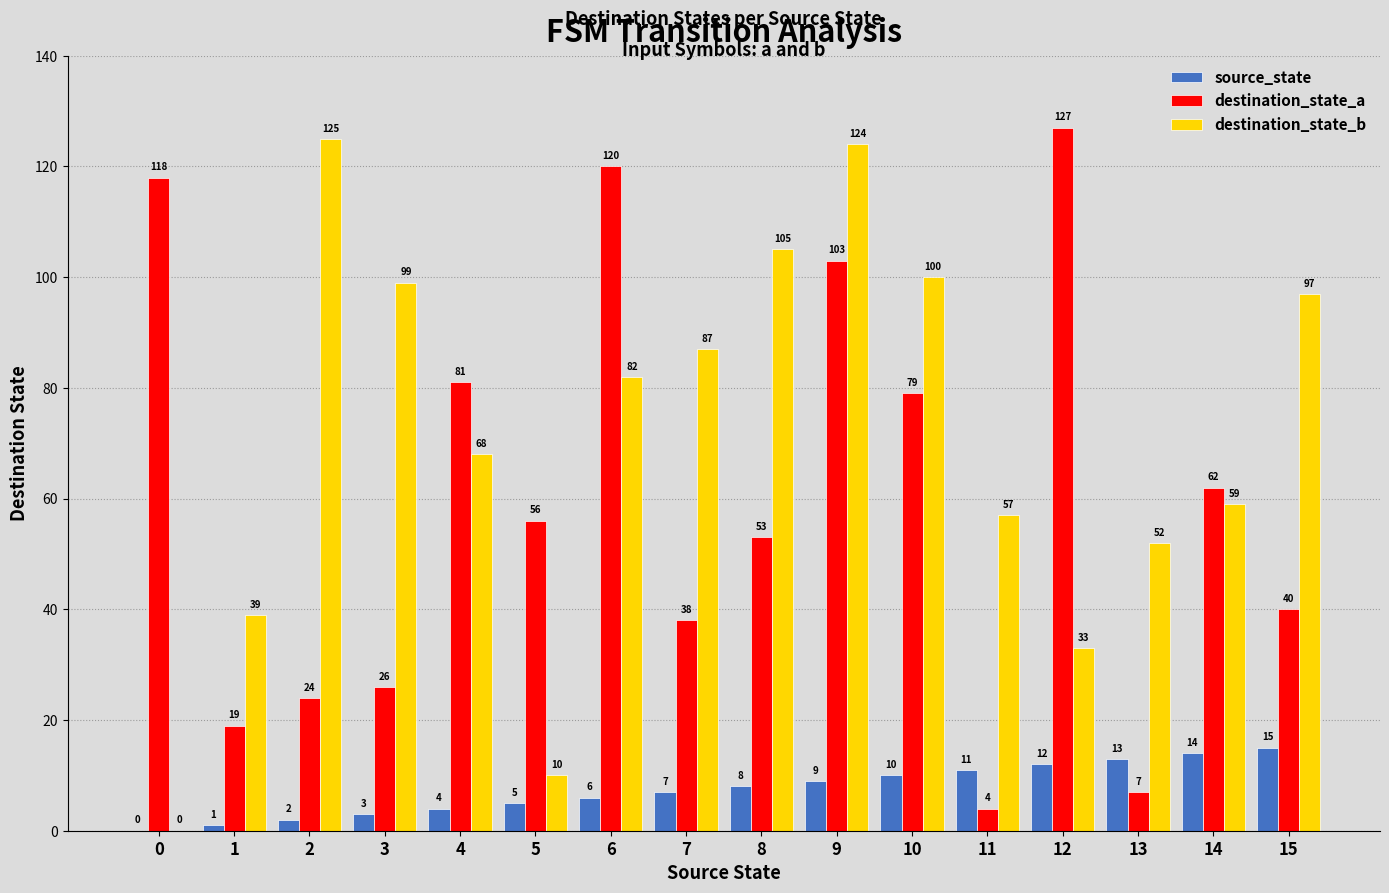

What is the difference between the destination_state_a values at 10 and 8?

26